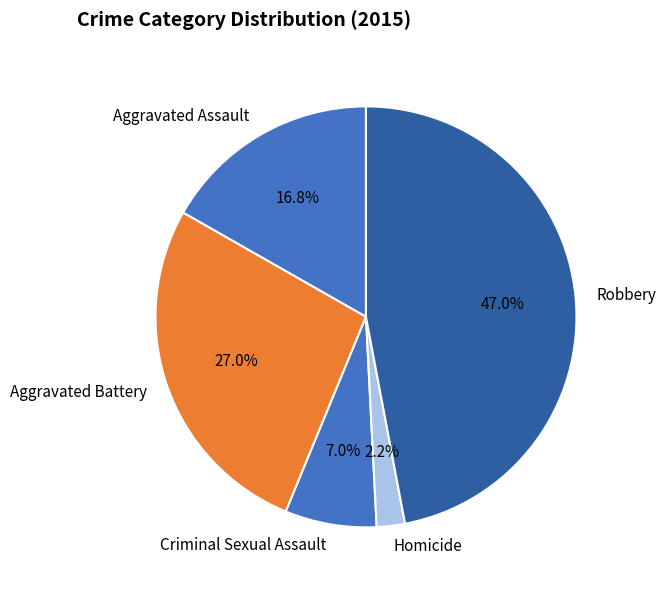

The Aggravated Battery slice represents 27% of the pie. True or false?

True